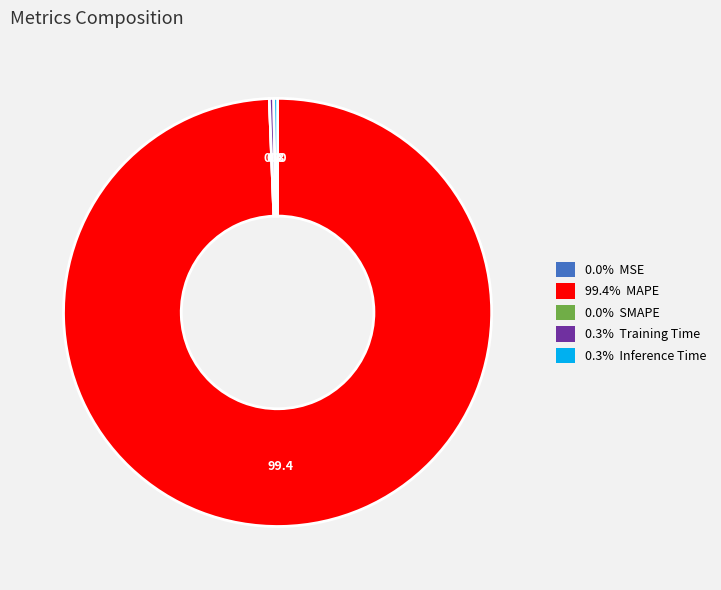

Does any single category account for the majority?

Yes